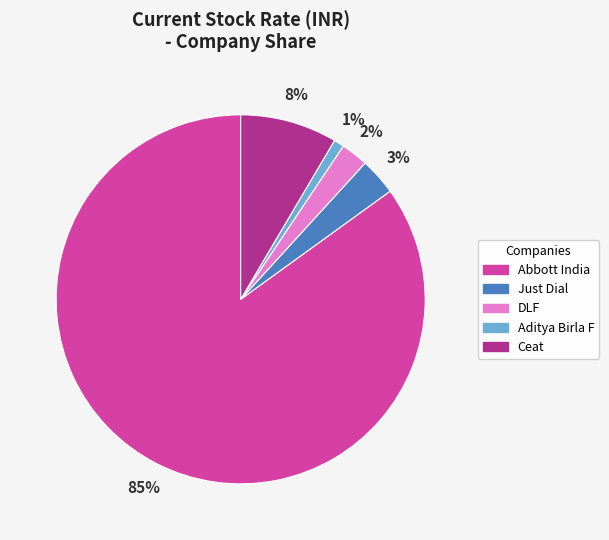

Which category accounts for the majority?

Abbott India